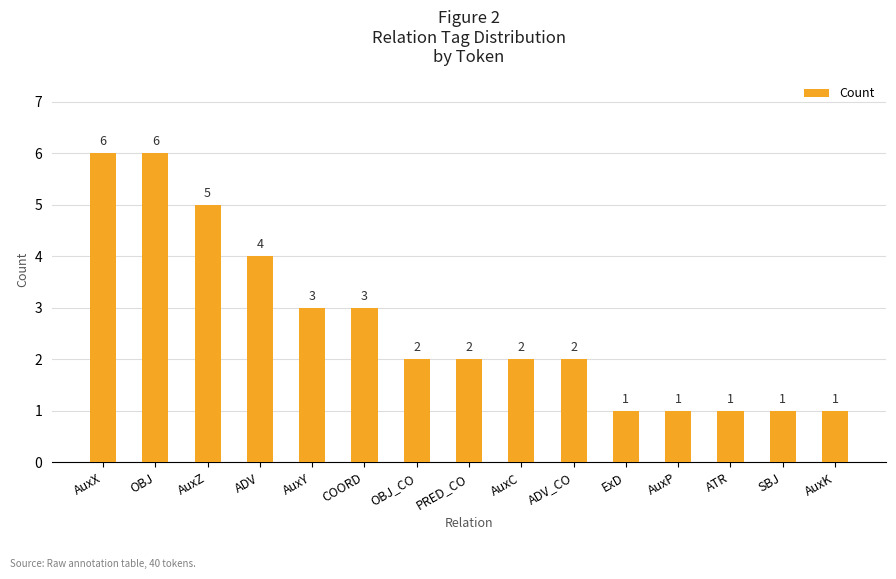

True or false: the data shows 0 at ATR.

False